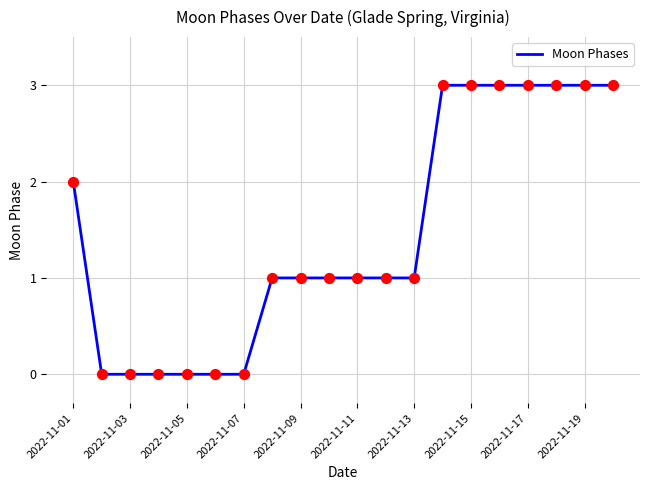

What is the difference between the maximum and minimum values?

3